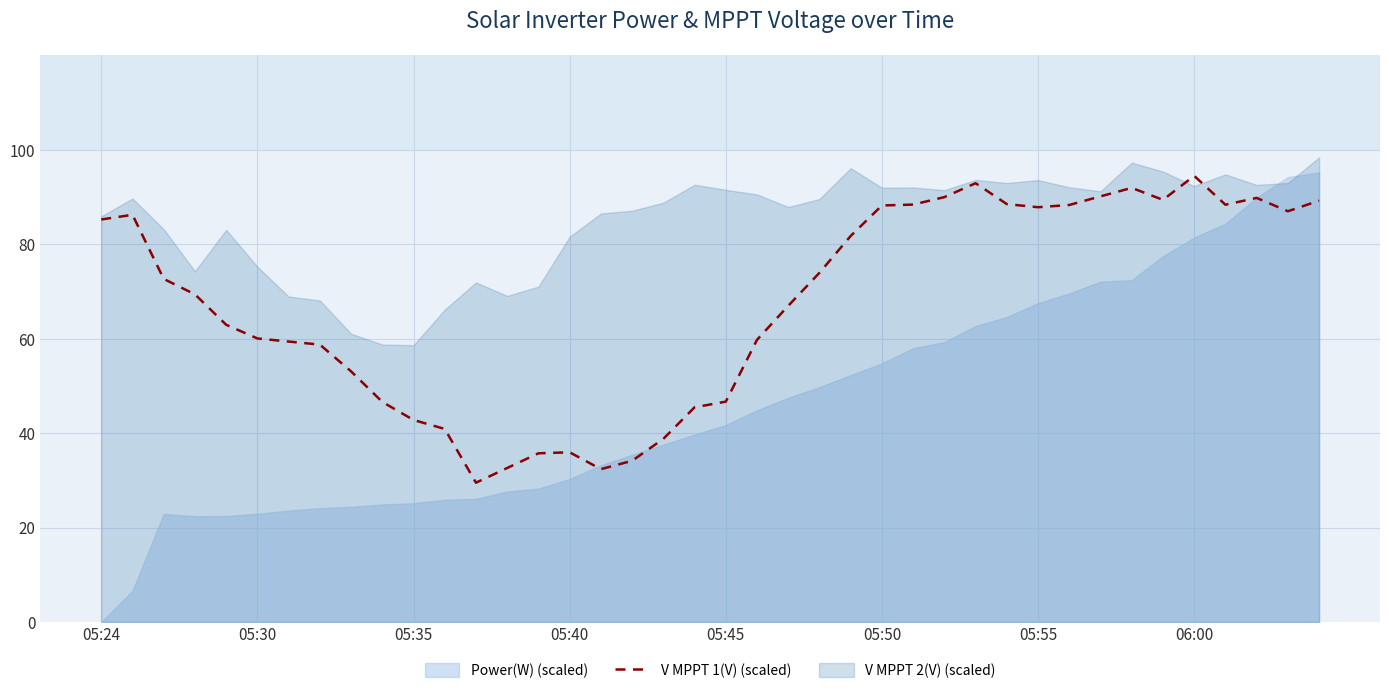

The chart shows a value of 17.7 at 14. True or false?

False